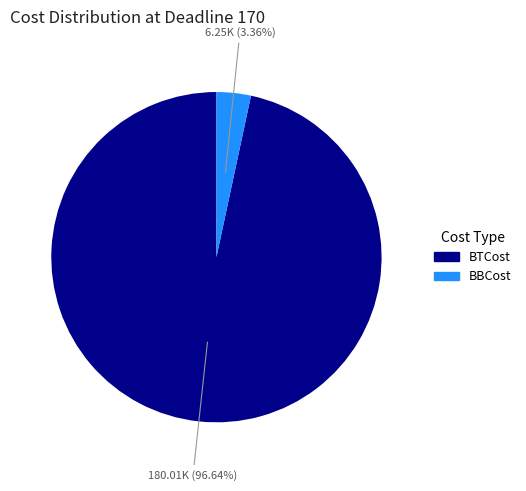

Does any single category account for the majority?

Yes